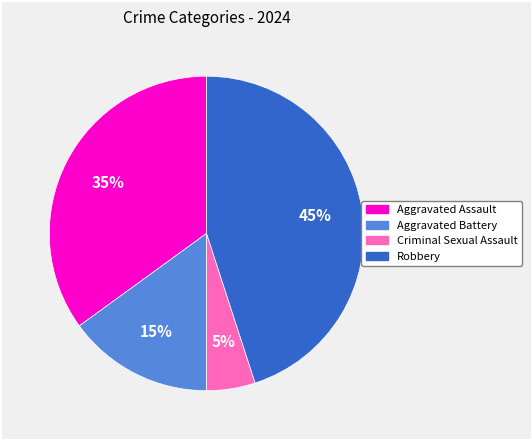

Is the sum of Aggravated Battery and Criminal Sexual Assault greater than half?

No